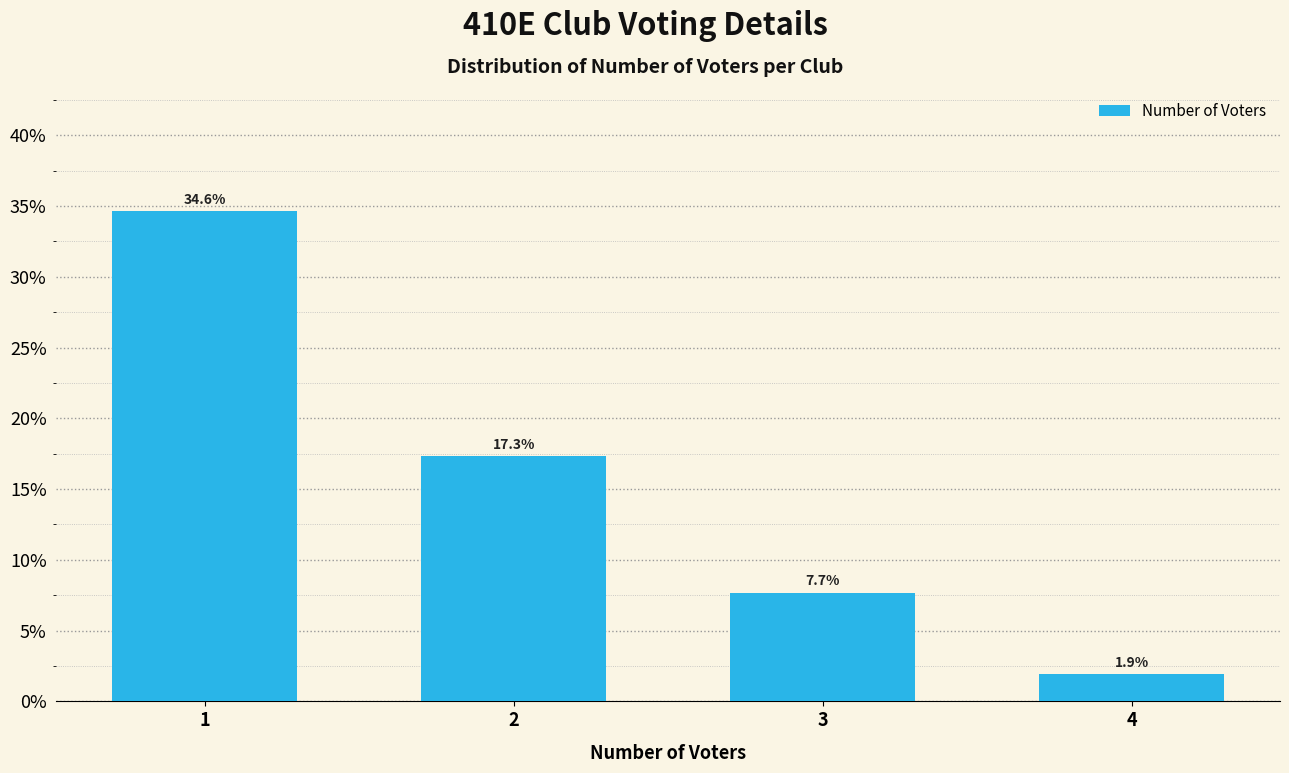

Reading right to left, transcribe all the data shown in this chart.

4=1.9	3=7.7	2=17.3	1=34.6